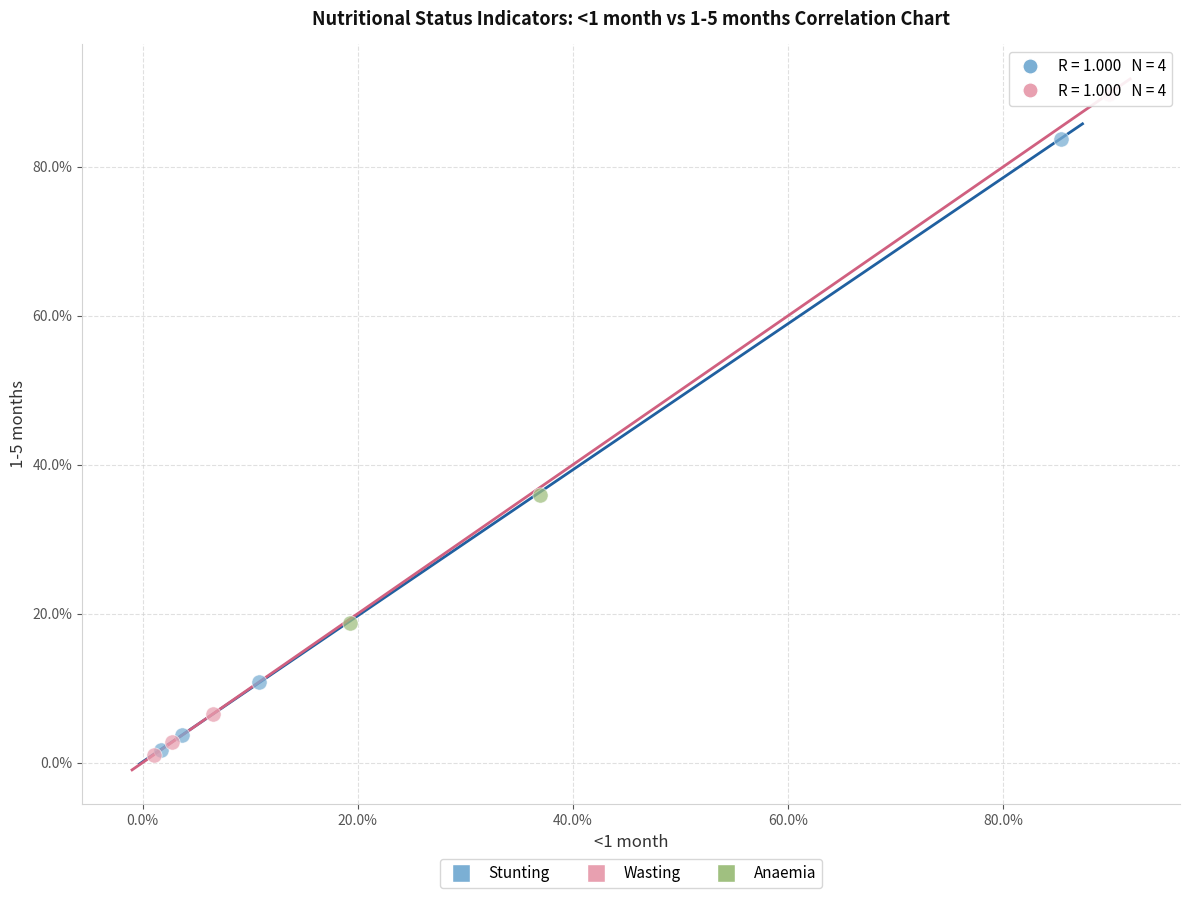

What are all the series names shown in the legend?

Stunting, Wasting, Anaemia